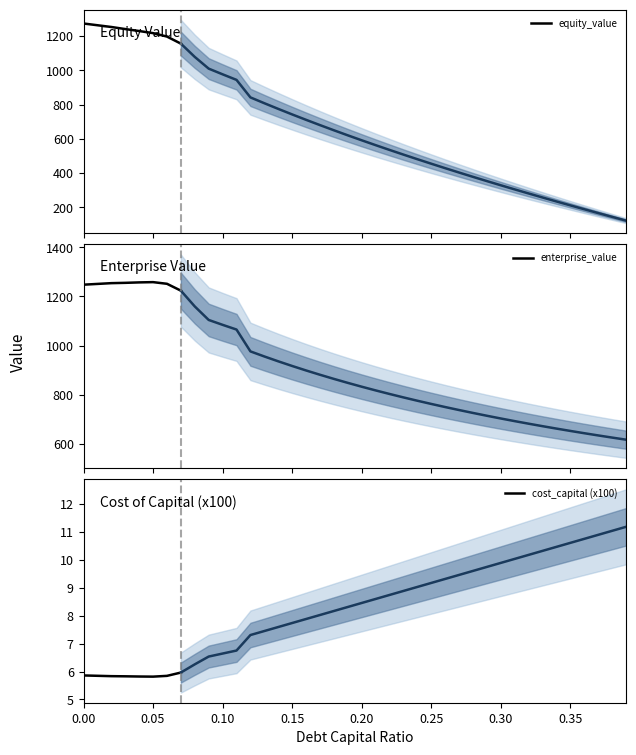

True or false: cost_capital (x100) and enterprise_value cross at least once.

False